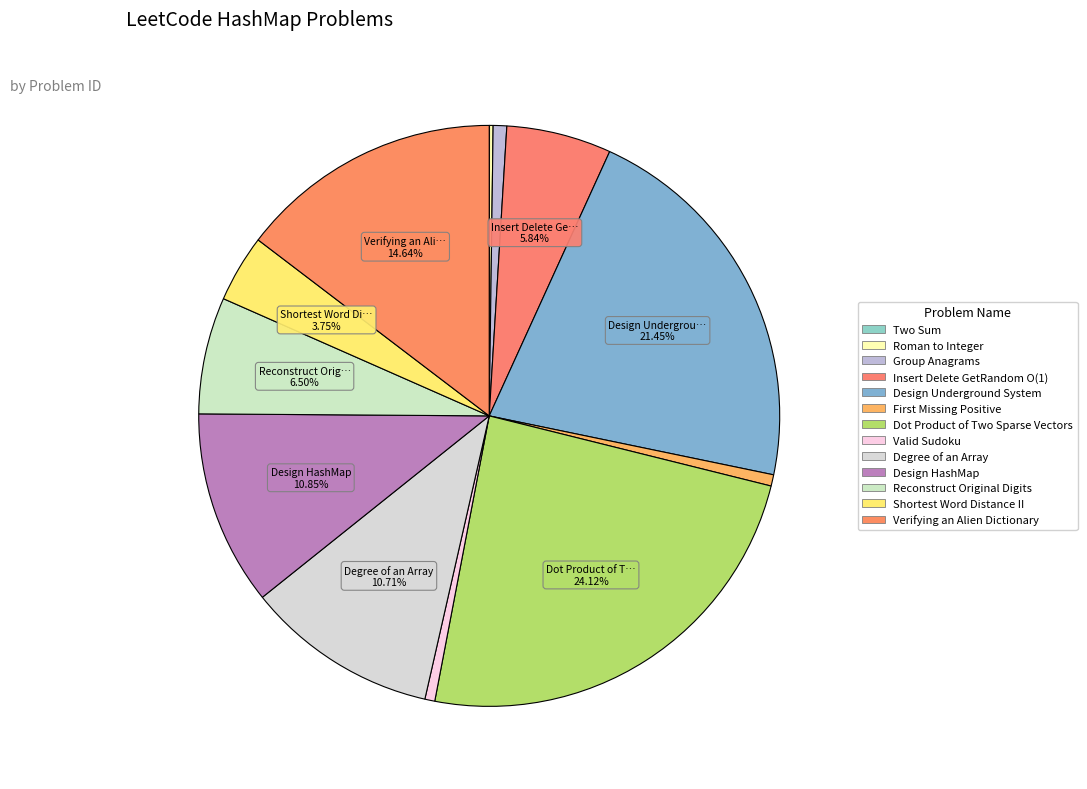

To the nearest percent, what is the difference between the largest and smallest slice percentages?

24%